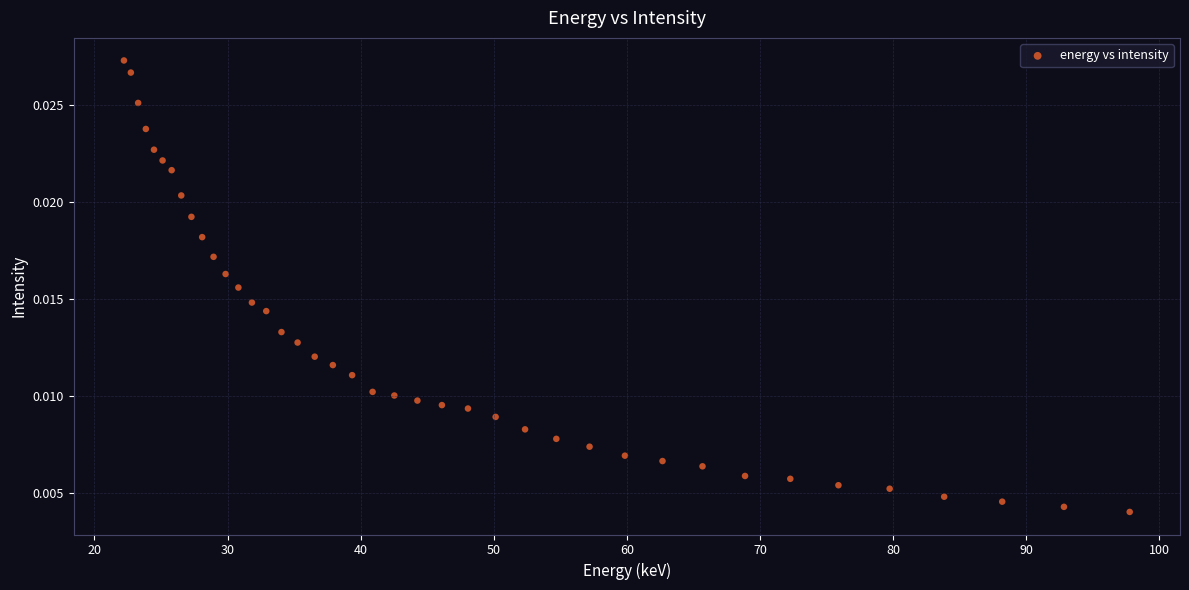

What is the range of X values (max minus min)?

75.6